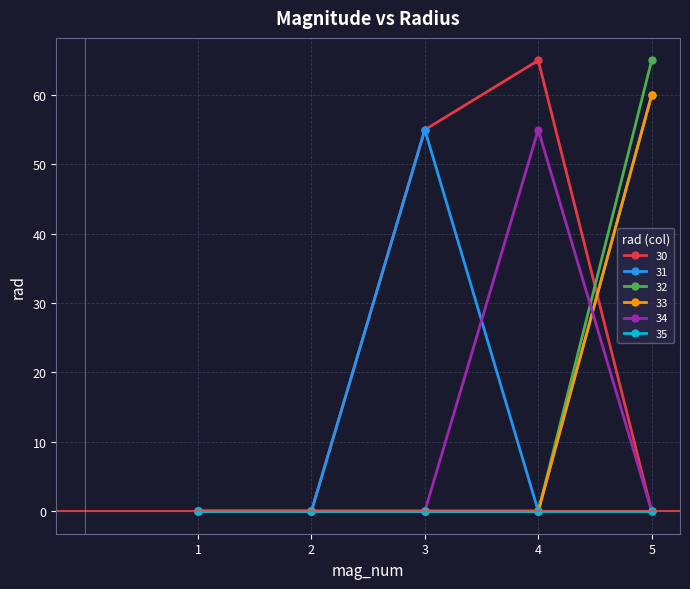

Is it true that 32 equals 32 at 1?

False